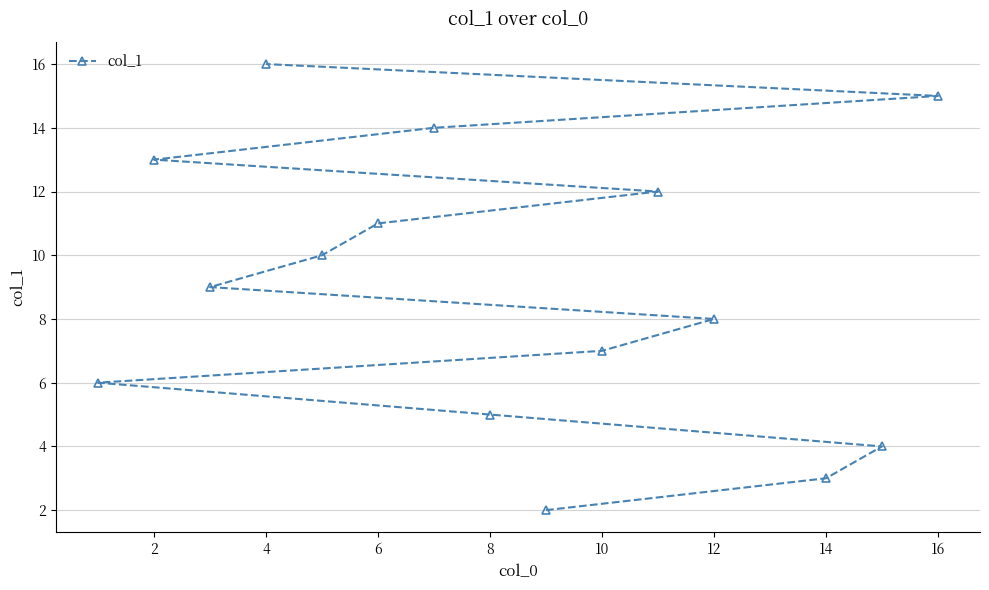

True or false: the data shows 3 at 14.

True